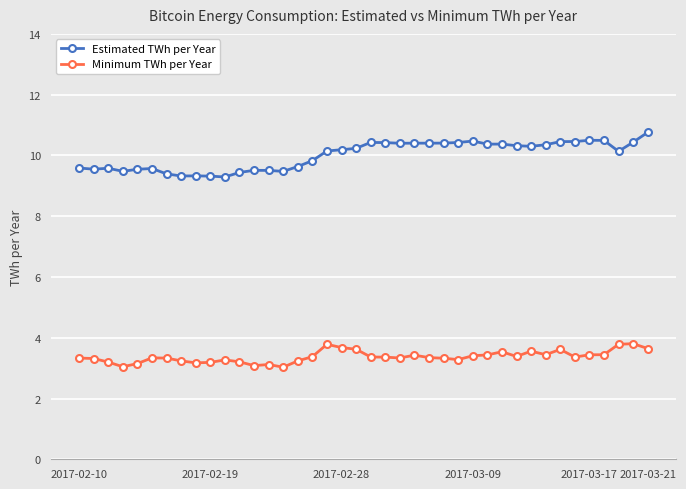

Which series has the largest range (max minus min)?

Estimated TWh per Year